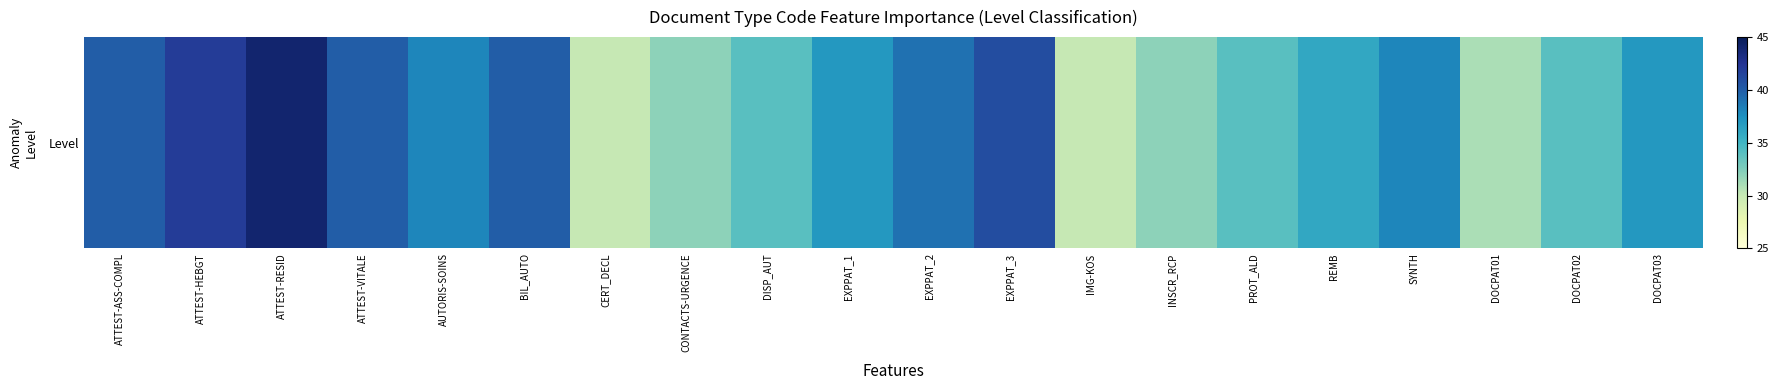

How many data points are less than 37?

9